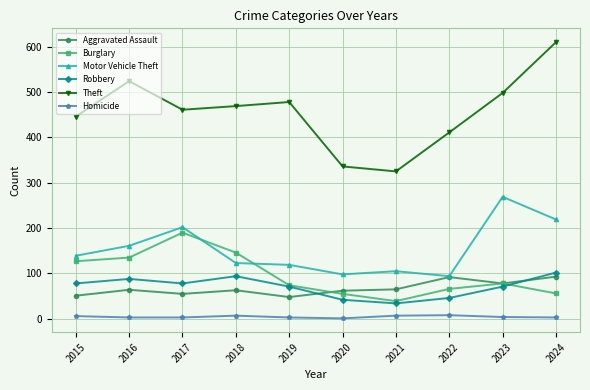

True or false: Robbery and Theft intersect in this chart.

False